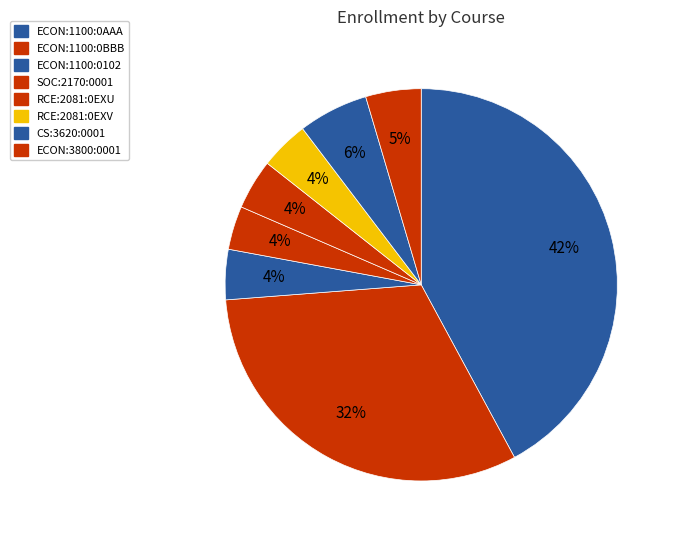

Which slice is the largest?

ECON:1100:0AAA